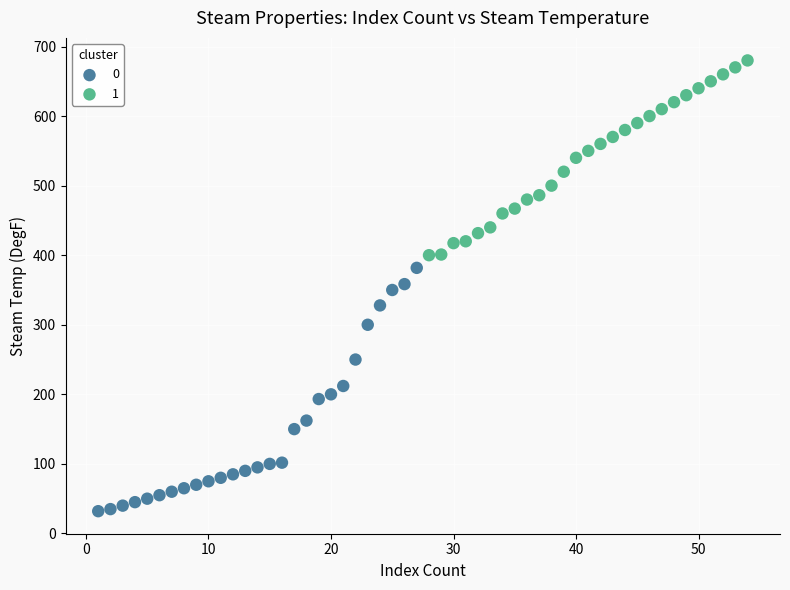

What are all the series names shown in the legend?

0, 1